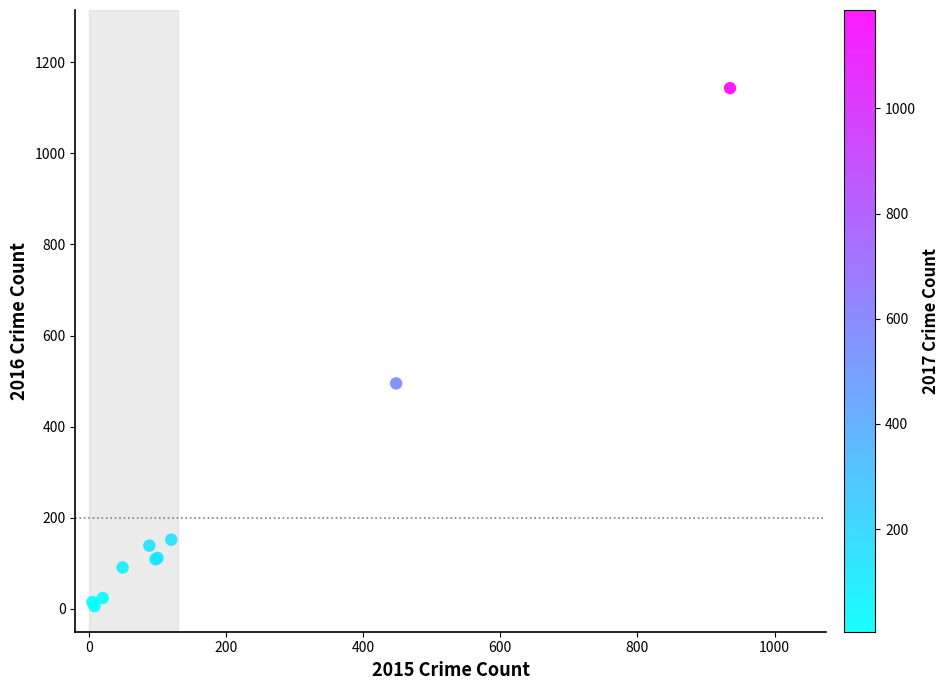

What Y value in the scatter plot is closest to 574?

495